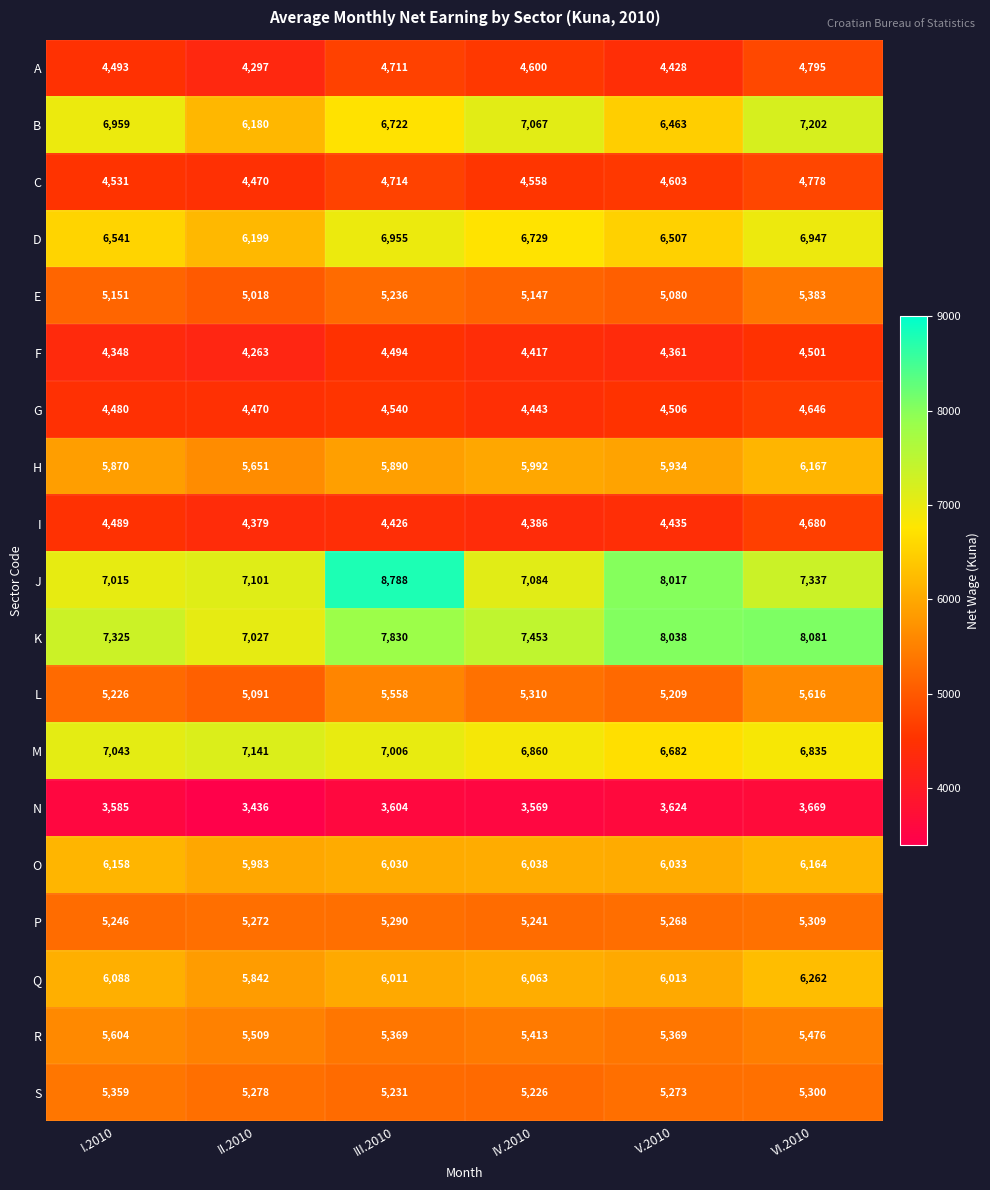

What is the average value of the F series?

4397